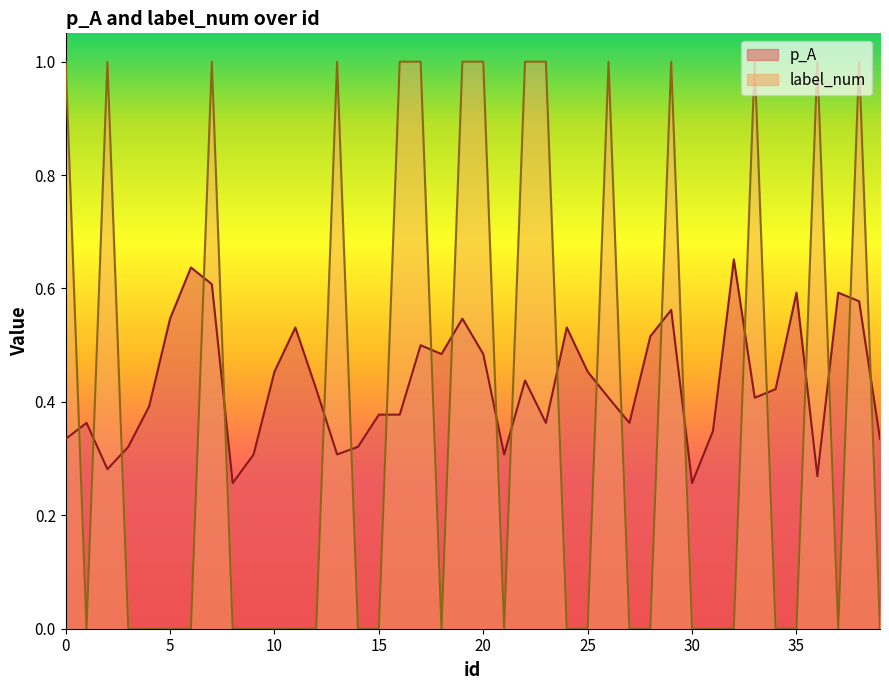

Where is the first local minimum for label_num?

1